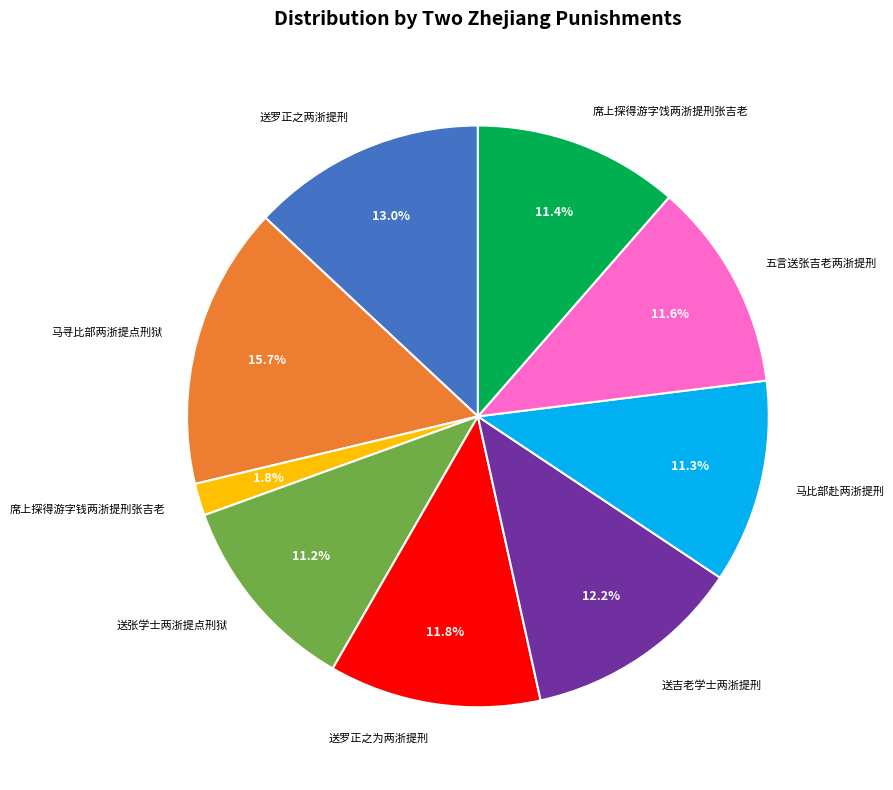

Combined, do 五言送张吉老两浙提刑 and 马比部赴两浙提刑 account for over 50%?

No